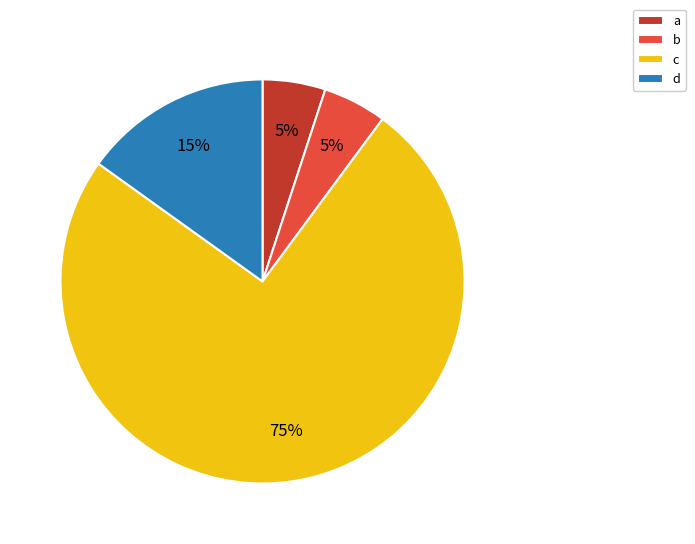

To the nearest percent, what is the combined percentage of c and b?

80%